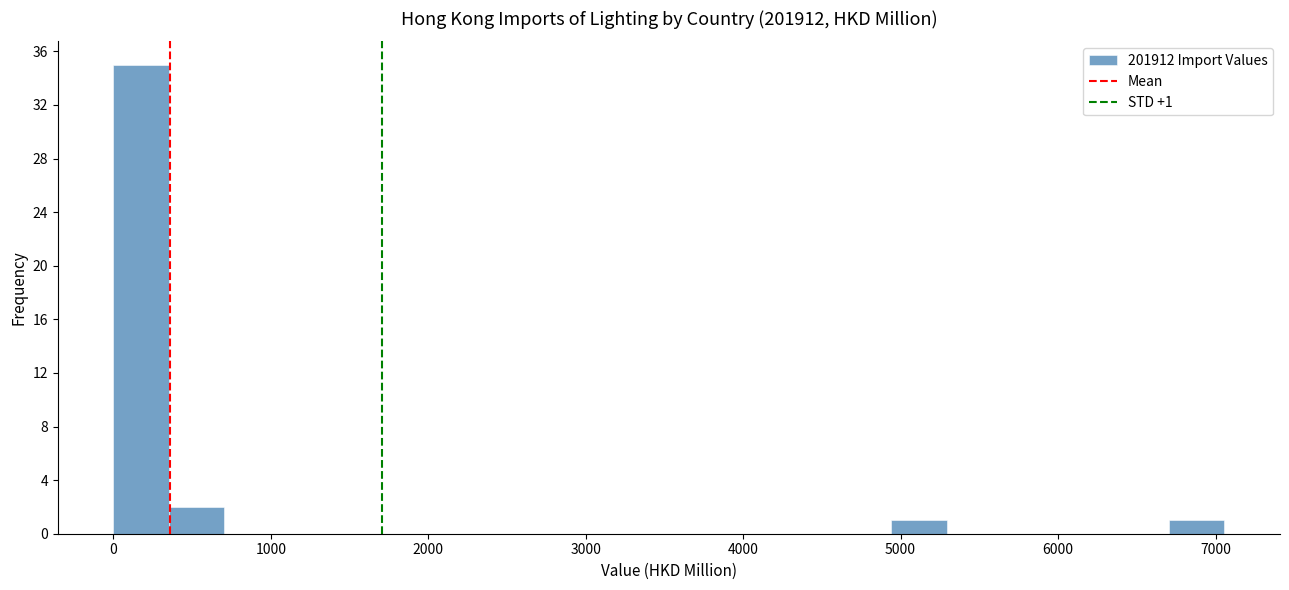

Around what value on the x-axis is the tallest bar? Give the approximate position of its centre, as read against the axis.

200